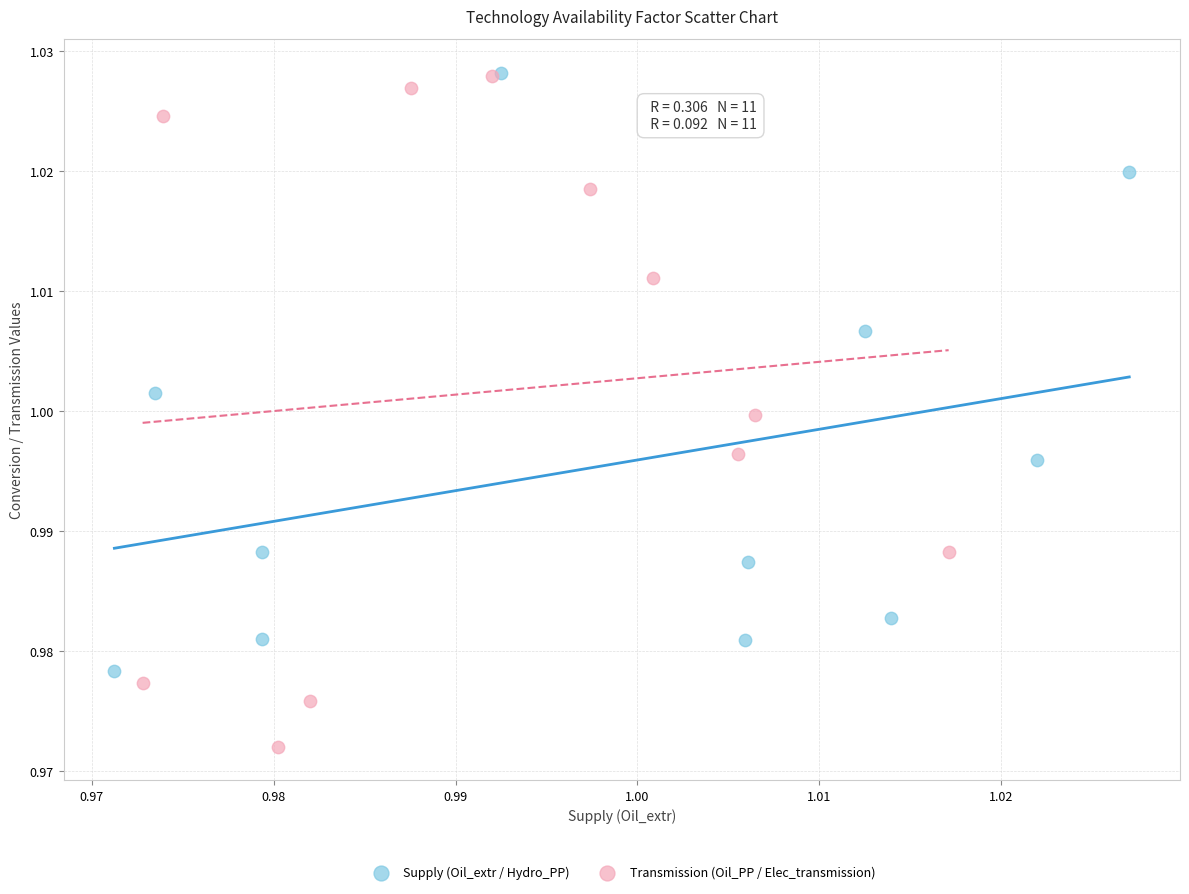

Which series reaches the minimum Y coordinate?

Transmission (Oil_PP / Elec_transmission)